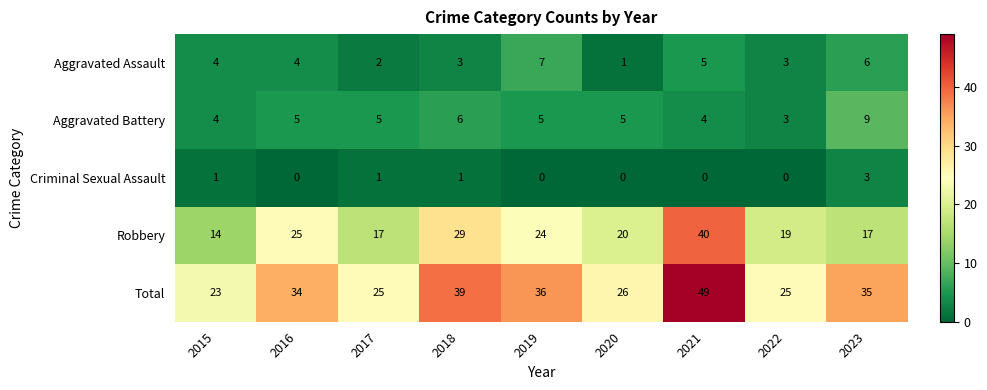

Where is Total nearest to the value 36?

2019